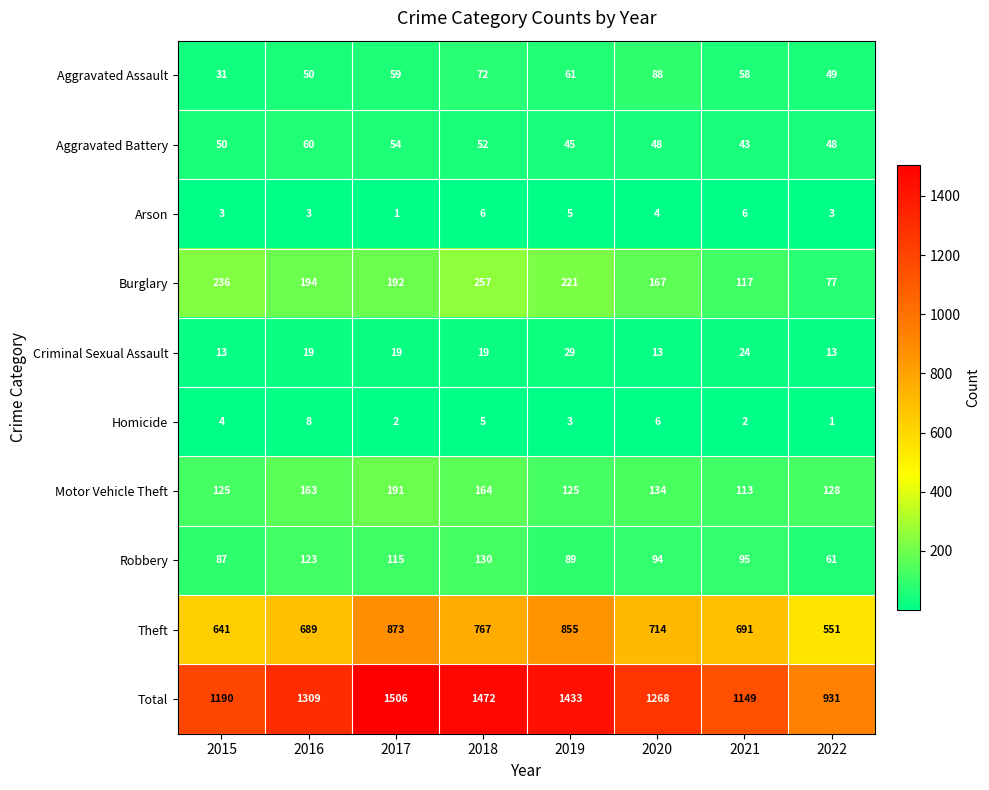

What is the maximum value shown in the chart?

1506